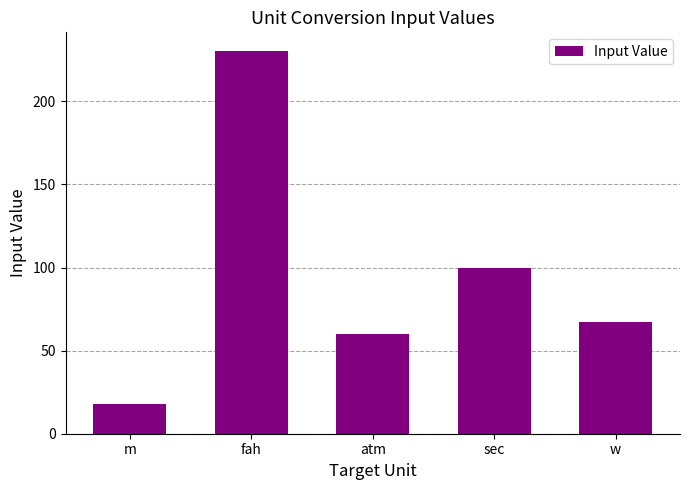

At which category does the chart reach its minimum across all series?

m